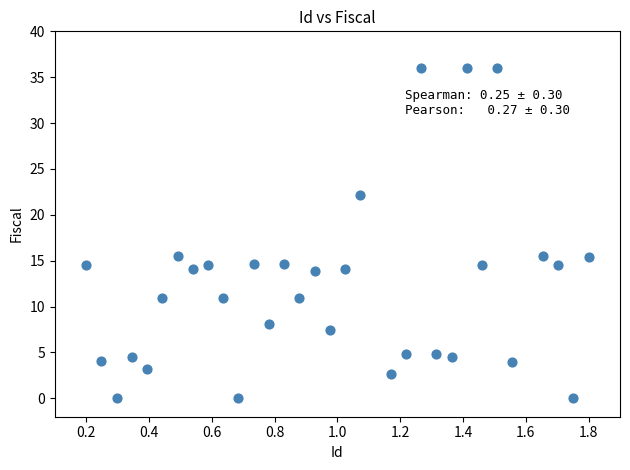

What is the range of Y values (max minus min)?

36.0